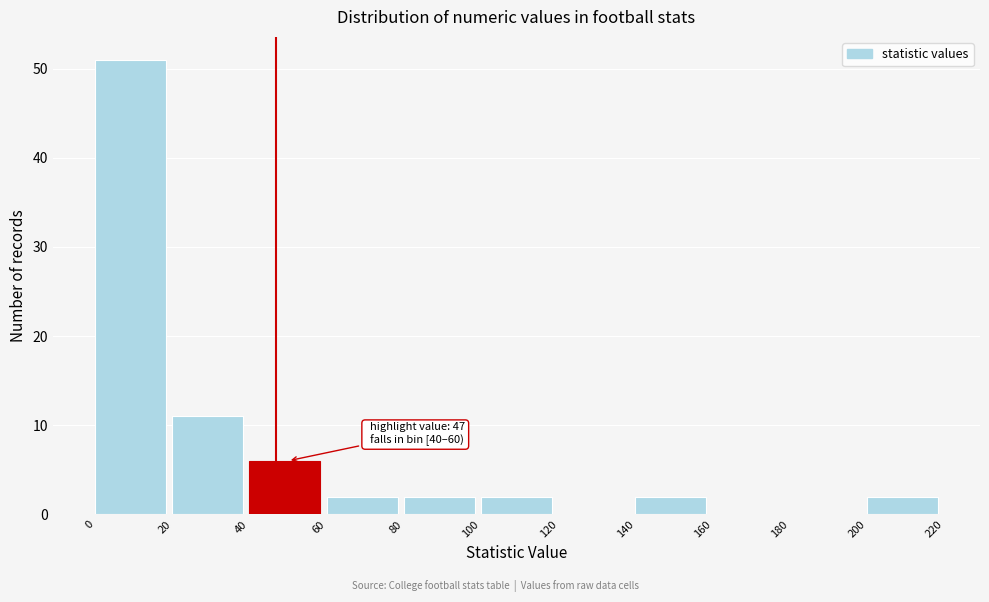

Over which range of the x-axis is the bar tallest?

0 to 20